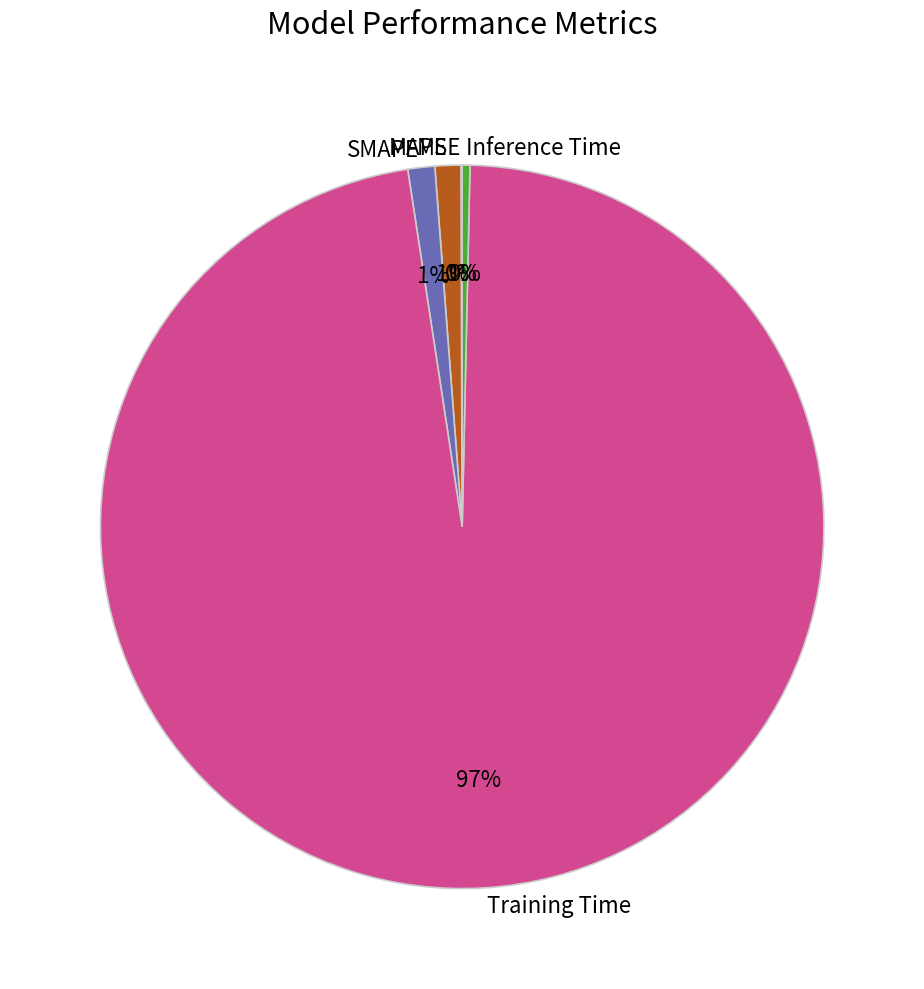

True or false: Inference Time accounts for 14% of the total.

False